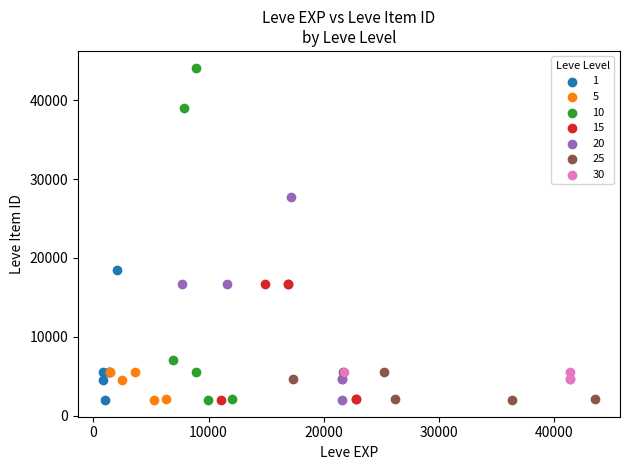

Which series has the largest Y range (max minus min)?

10